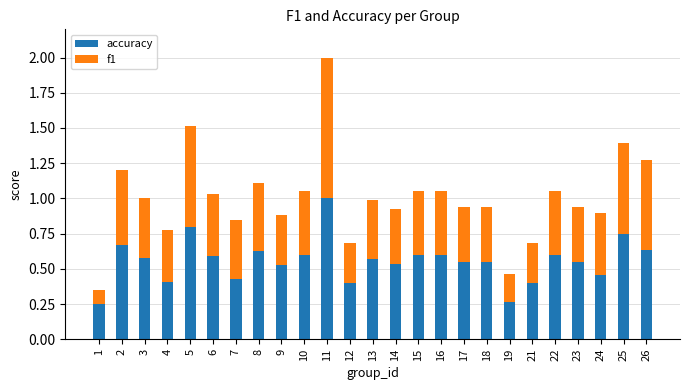

At which category is the sum across all series the highest?

11